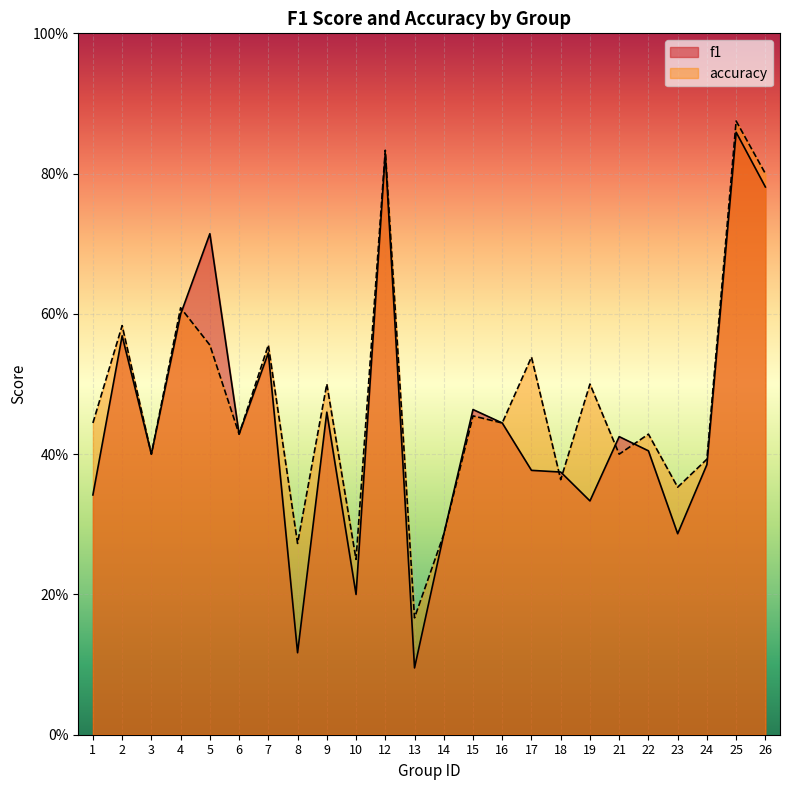

Which series has the largest total across all categories?

accuracy